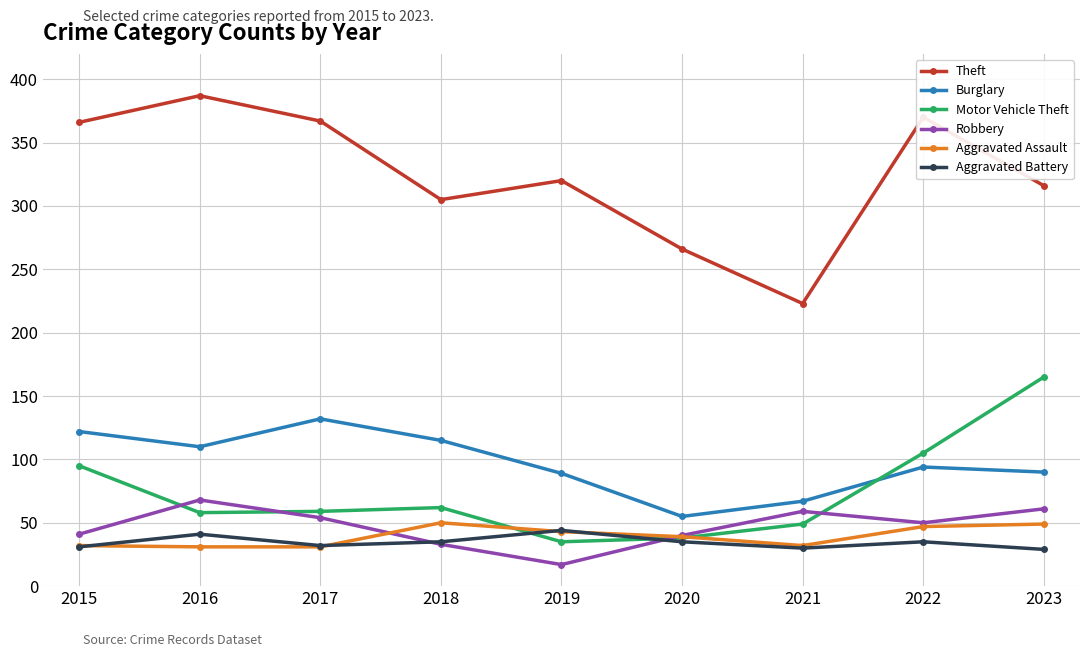

Is this an area chart (filled region under the line)?

No